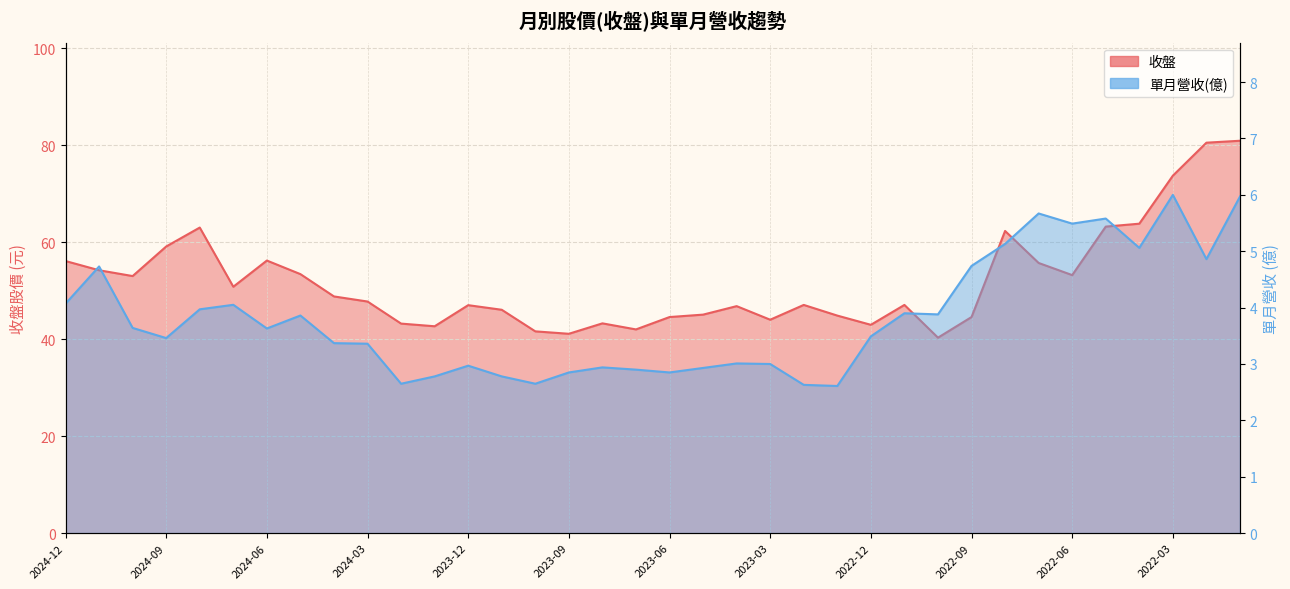

Reading left to right, list all the values displayed in this chart.

收盤: 56.1	54.2	53.0	59.1	63.0	50.8	56.2	53.4	48.8	47.8	43.2	42.6	47.0	46.0	41.6	41.1	43.2	42.0	44.5	45.0	46.8	44.0	47.0	44.9	43.0	47.0	40.3	44.5	62.3	55.7	53.2	63.2	63.8	73.7	80.5	80.9
單月營收(億): 4.1	4.7	3.6	3.5	4.0	4.0	3.6	3.9	3.4	3.4	2.6	2.8	3.0	2.8	2.6	2.9	2.9	2.9	2.9	2.9	3.0	3.0	2.6	2.6	3.5	3.9	3.9	4.7	5.1	5.7	5.5	5.6	5.1	6.0	4.9	6.0